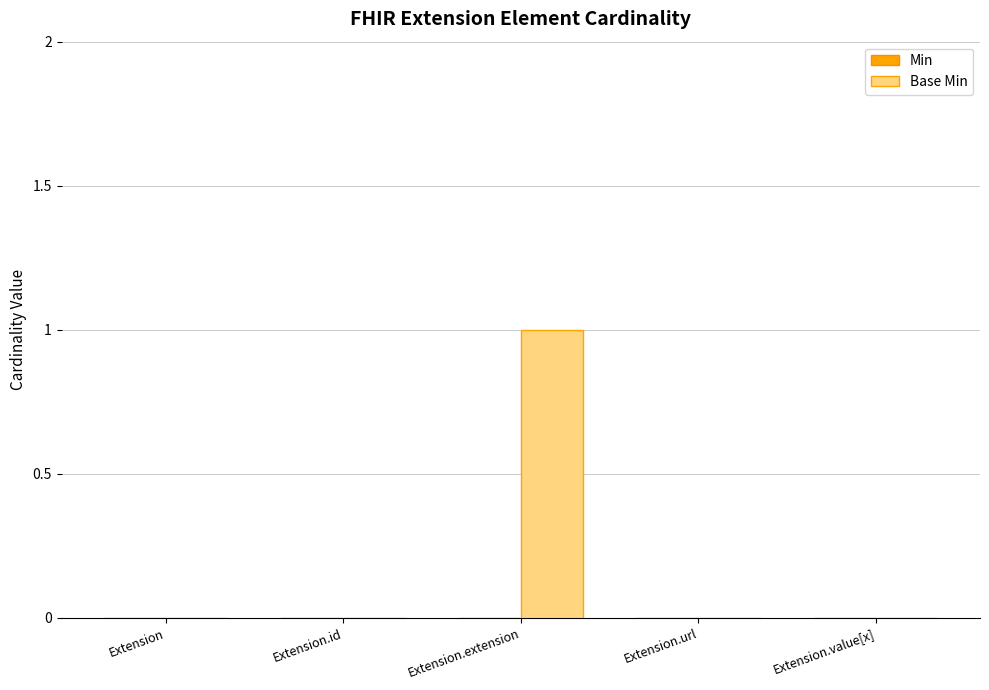

Which label corresponds to the largest value in the chart?

Extension.extension